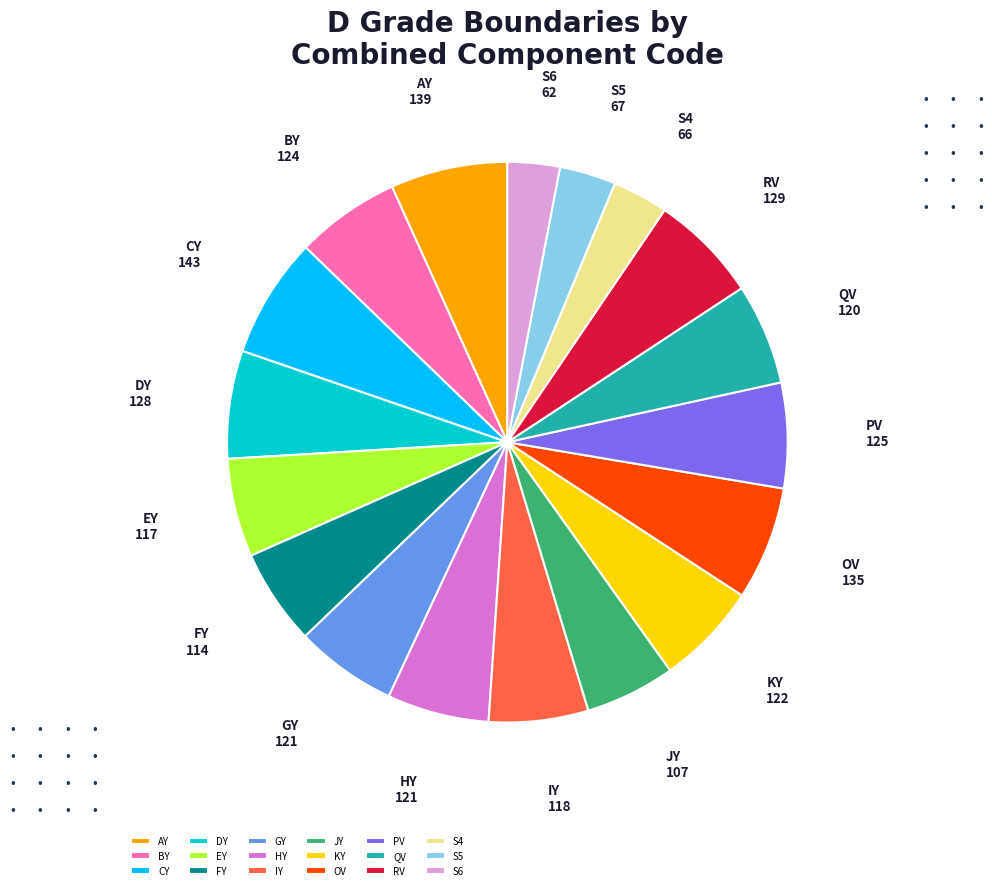

Which has a higher value, S5 or PV?

PV